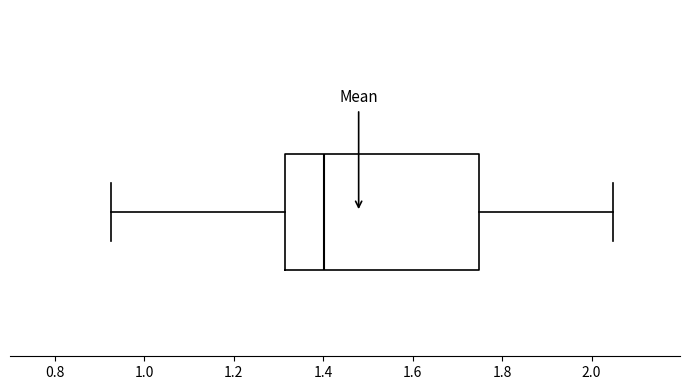

Transcribe this box plot: give where the median line is, the range the box spans, and where the two whiskers end, as read against the x-axis. The values are not printed on the chart, so give them approximately, as read against the axis.

median 1.40, box 1.32 to 1.74, whiskers 0.92 to 2.04